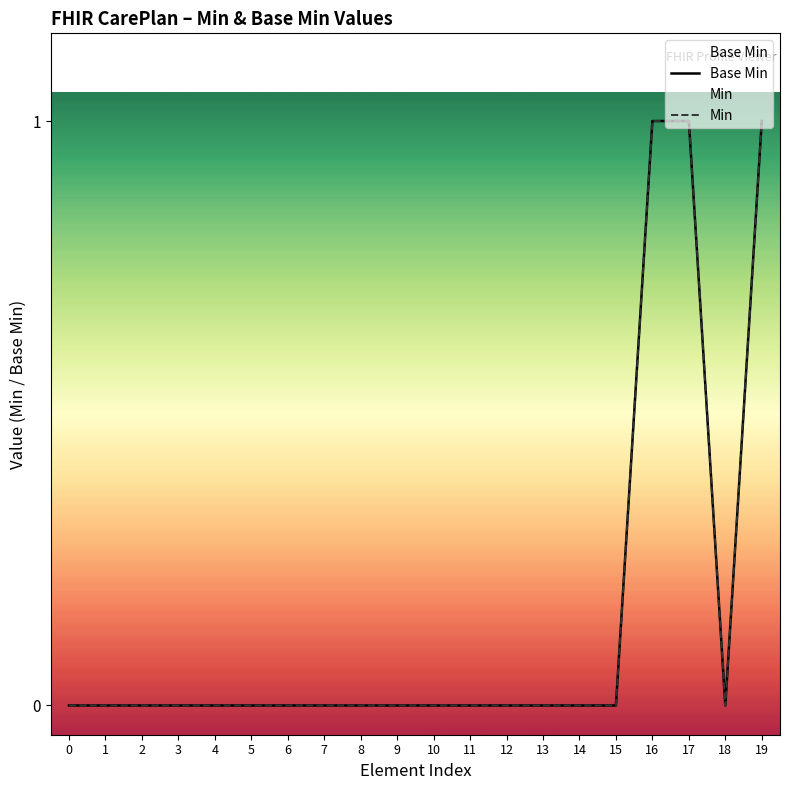

True or false: Min and Base Min intersect in this chart.

False